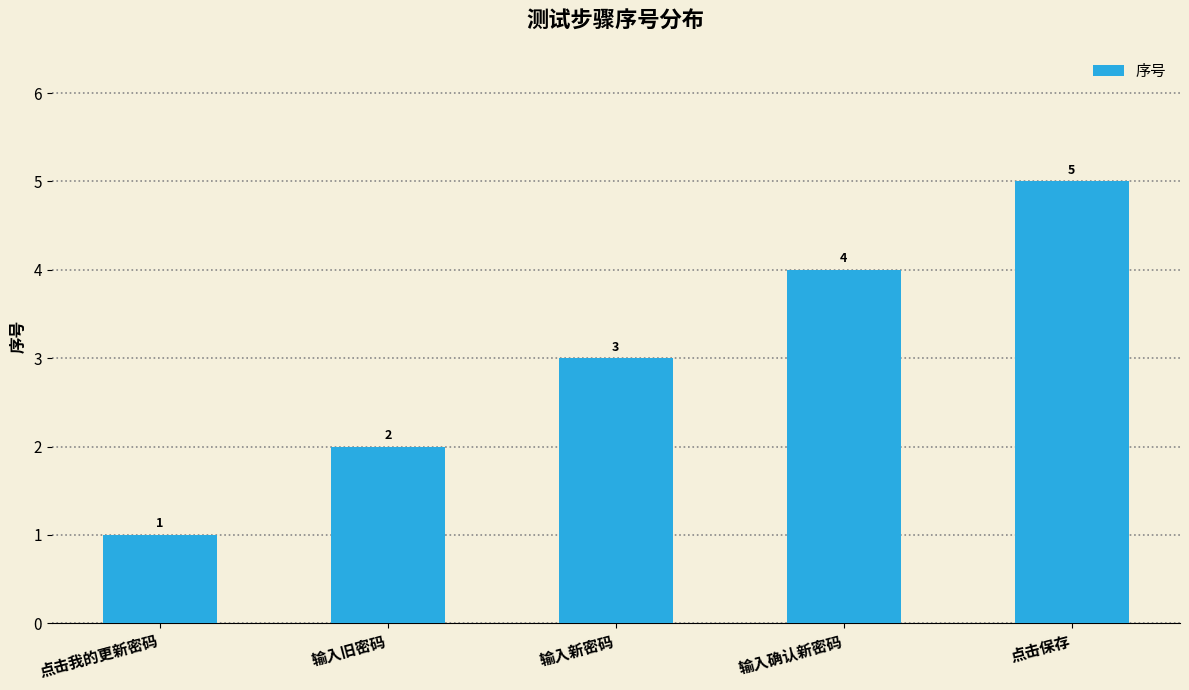

What is the label of the 5th bar from the left?

点击保存